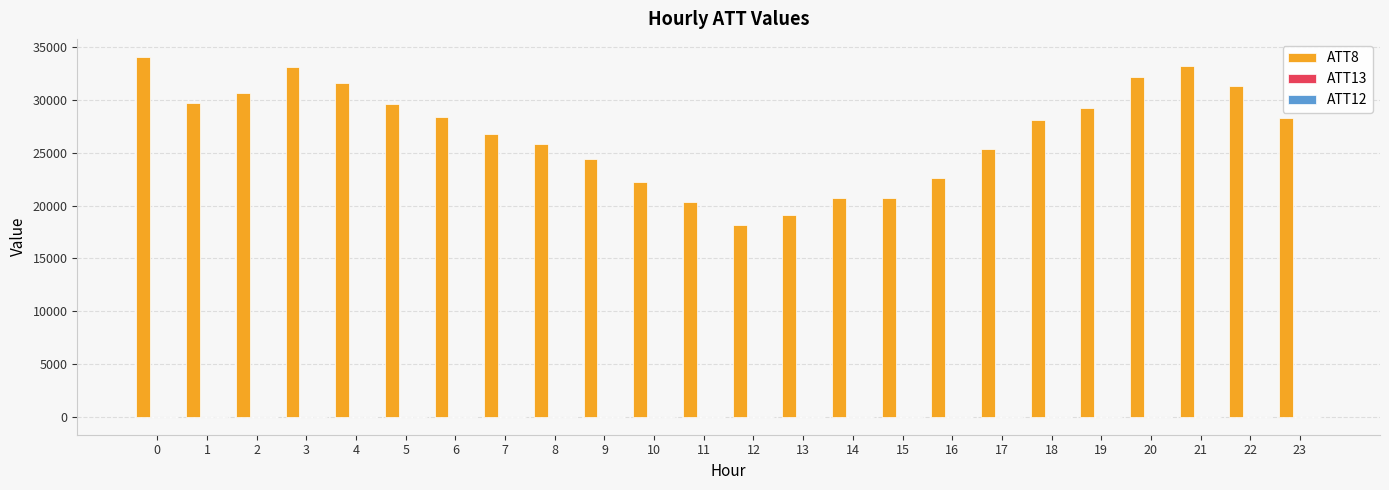

Which series has the largest total across all categories?

ATT8